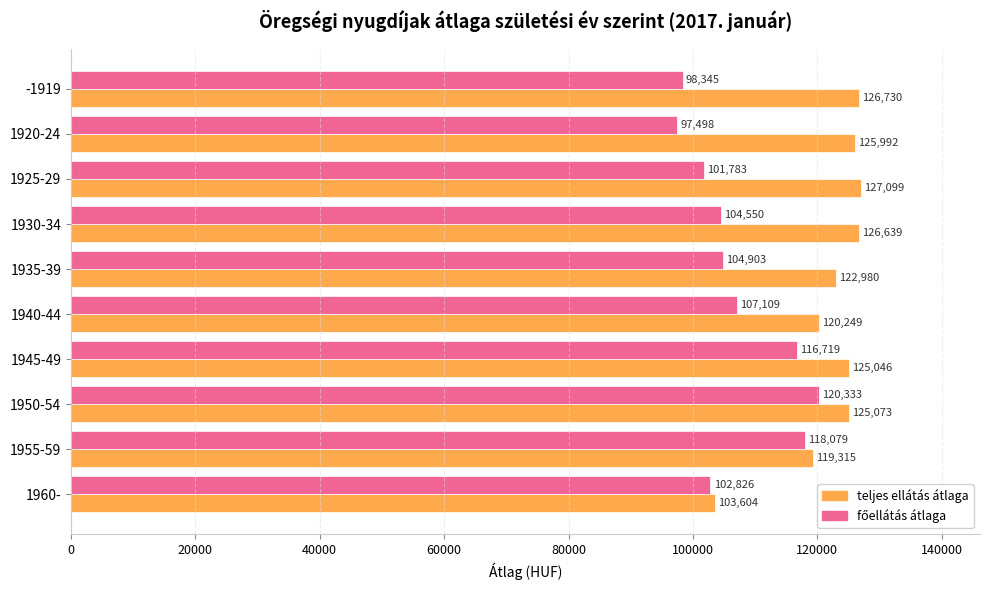

Which category has the lowest value across all series?

1920-24